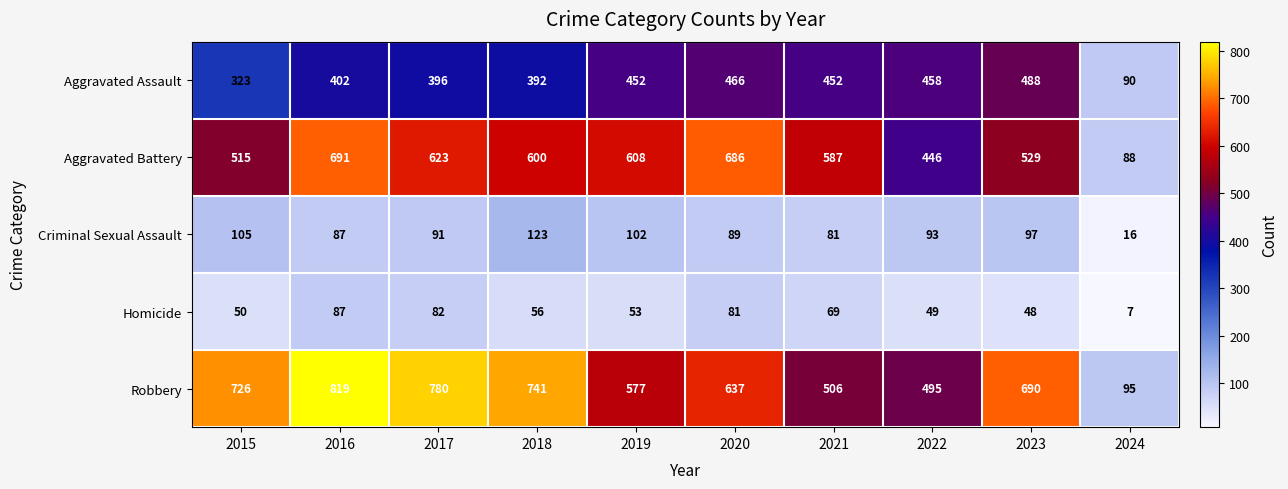

At how many categories does at least one series exceed 191?

9